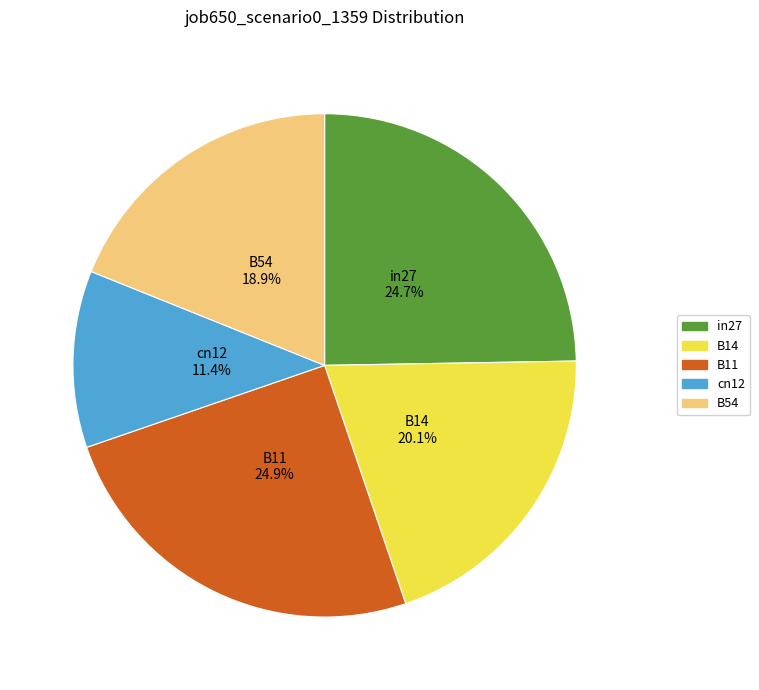

What is the total percentage of cn12 and in27?

36.1%